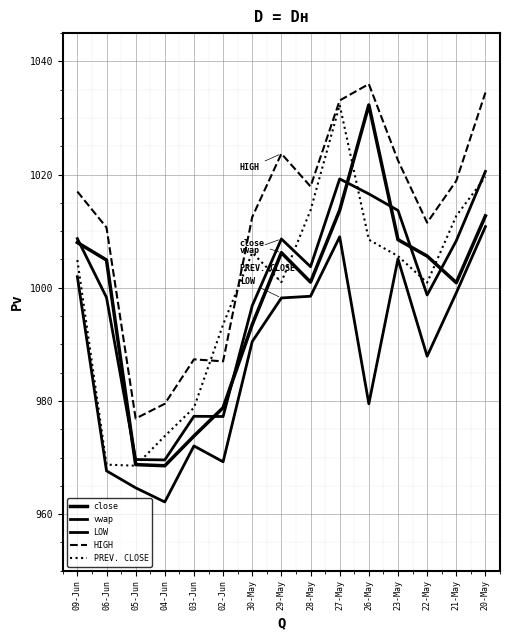

Rank the categories by close value from highest to lowest.

26-May, 27-May, 20-May, 23-May, 09-Jun, 29-May, 22-May, 06-Jun, 28-May, 21-May, 30-May, 02-Jun, 03-Jun, 05-Jun, 04-Jun